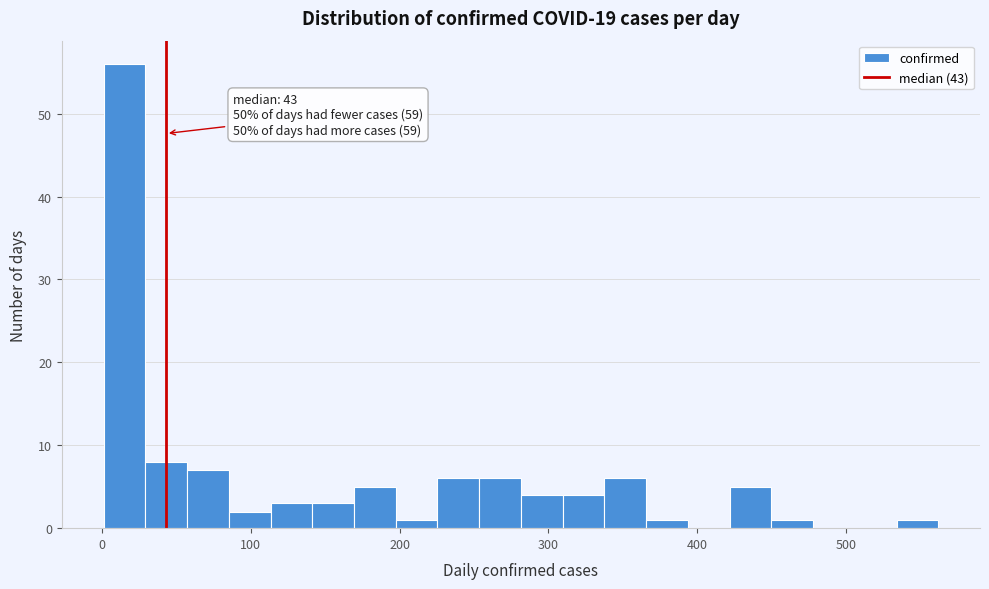

Read against the x-axis, roughly where is the centre of the tallest bar?

20